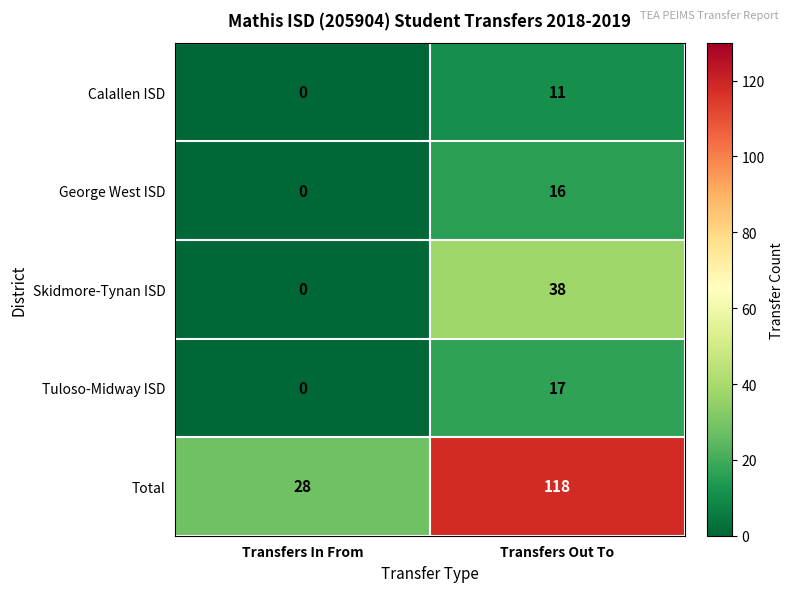

Count the number of categories in the chart.

2